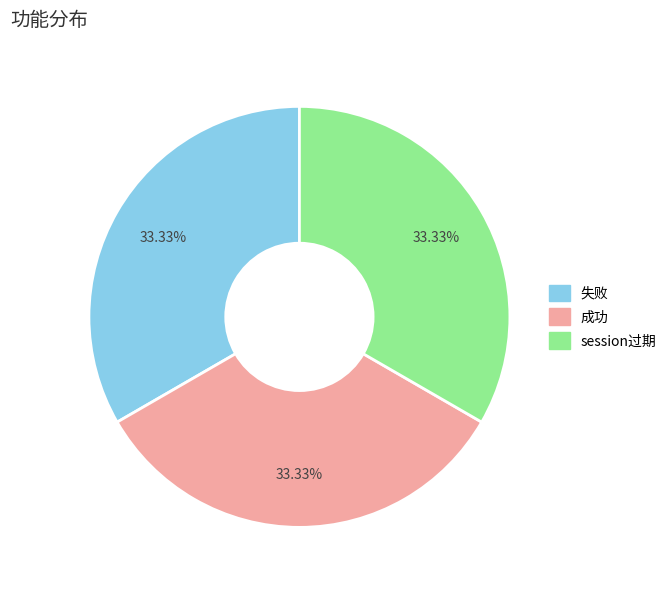

Do 失败 and session过期 together represent more than half of the pie?

Yes